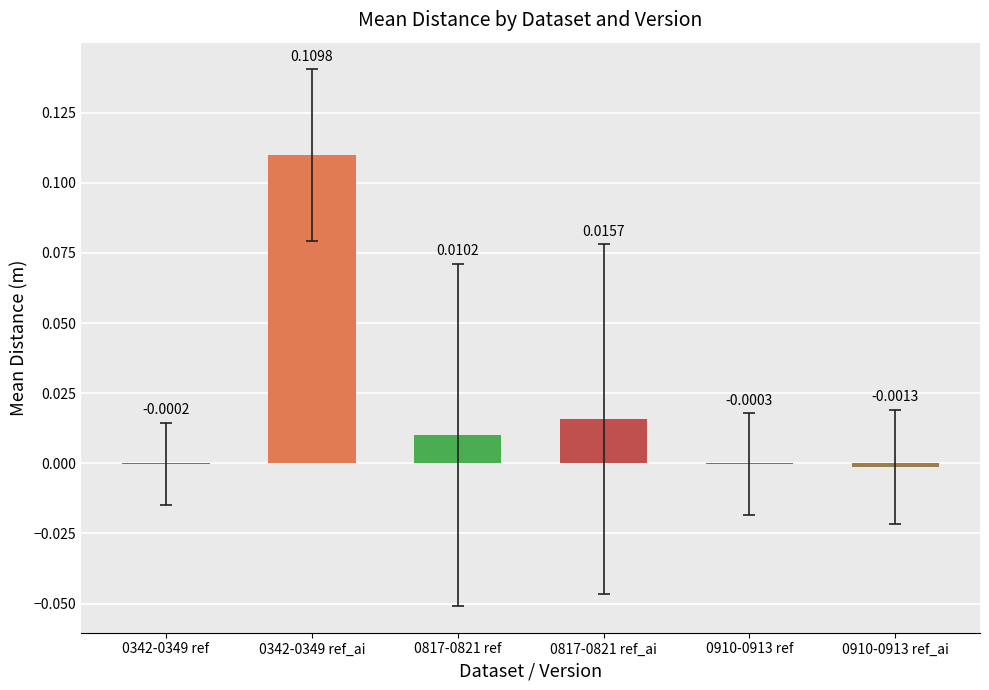

The value at 0342-0349 ref is -0.0. True or false?

False